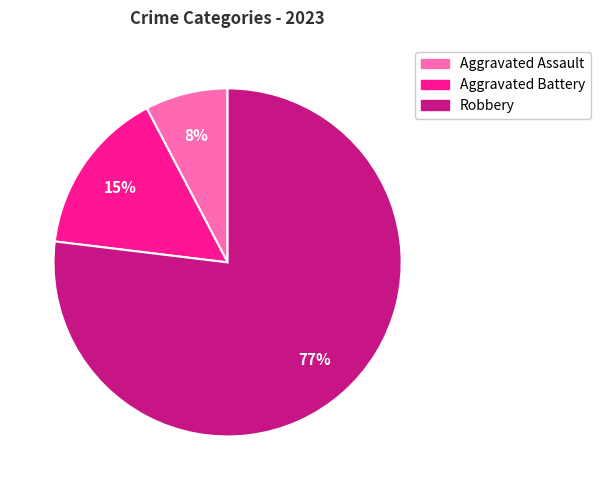

Is the sum of Aggravated Assault and Aggravated Battery greater than half?

No